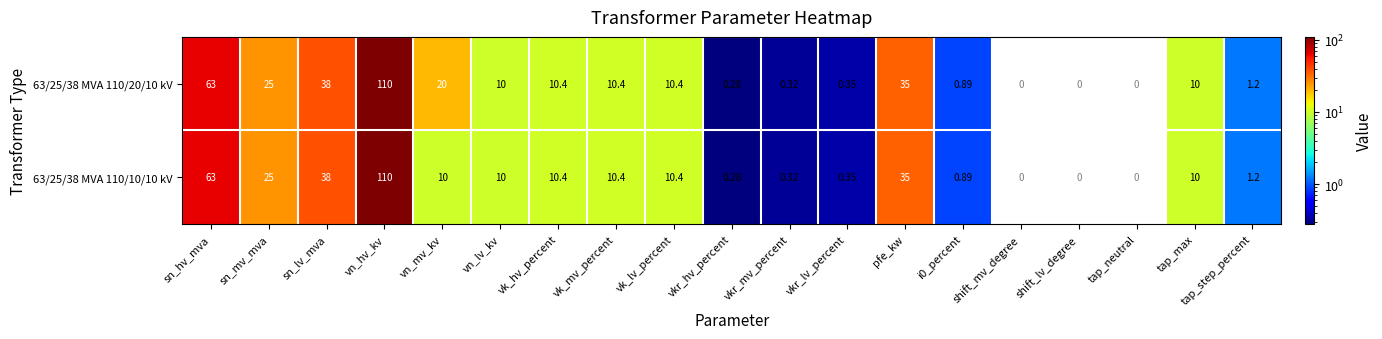

List the series in order of their peak value, lowest first.

63/25/38 MVA 110/20/10 kV, 63/25/38 MVA 110/10/10 kV